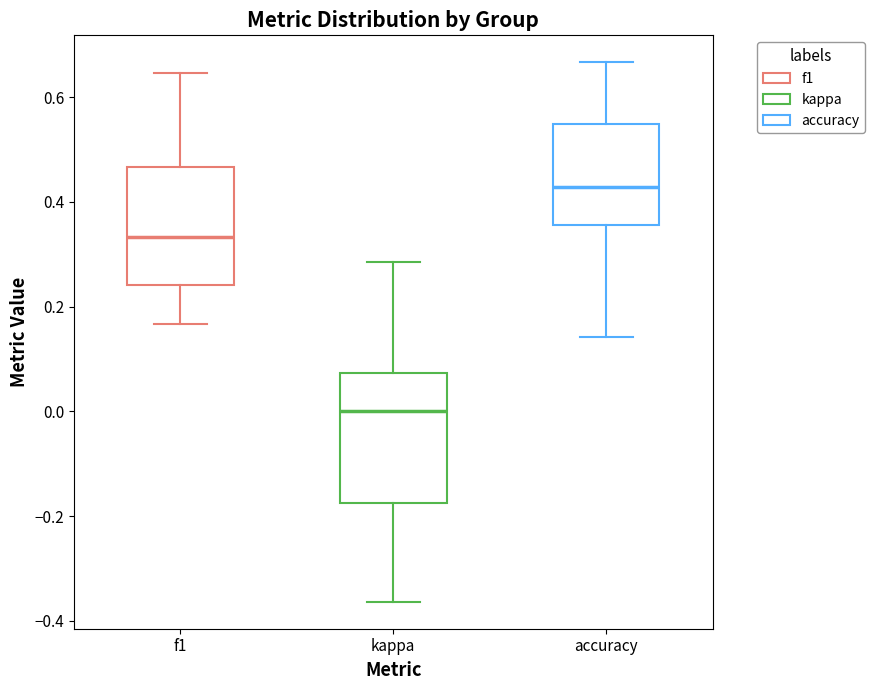

Where does the upper whisker of the box for kappa end on the y-axis? The values are not printed on the chart, so give them approximately, as read against the axis.

0.28